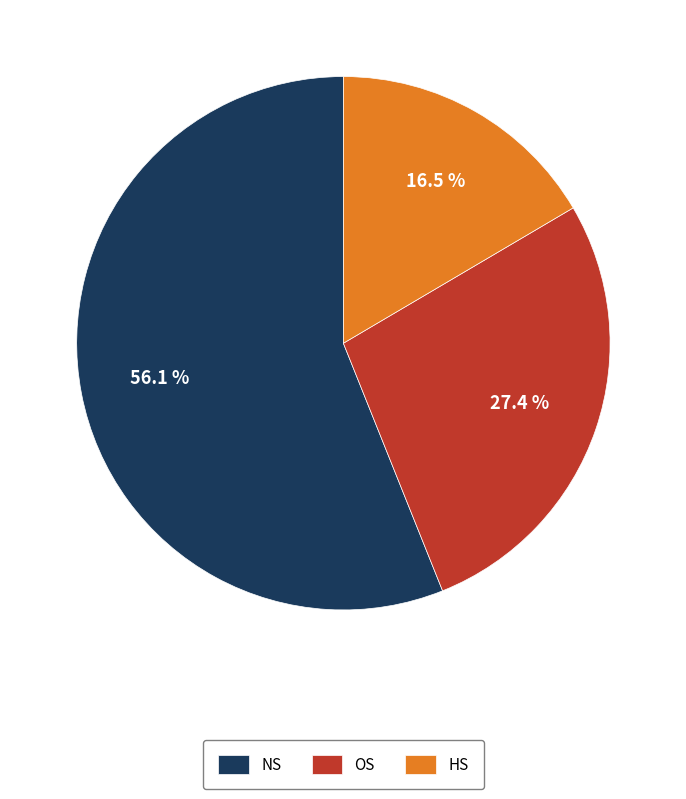

How many slices are in this pie chart?

3